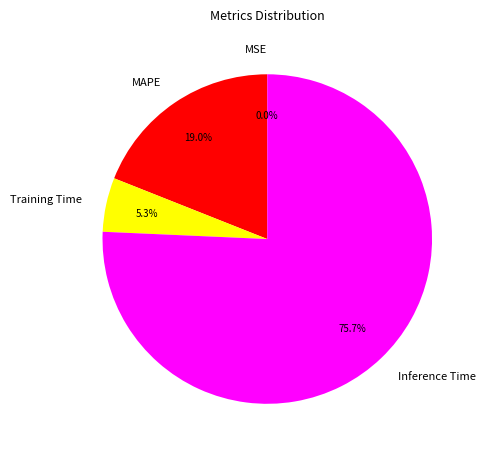

To the nearest percent, what is the average slice percentage?

25%